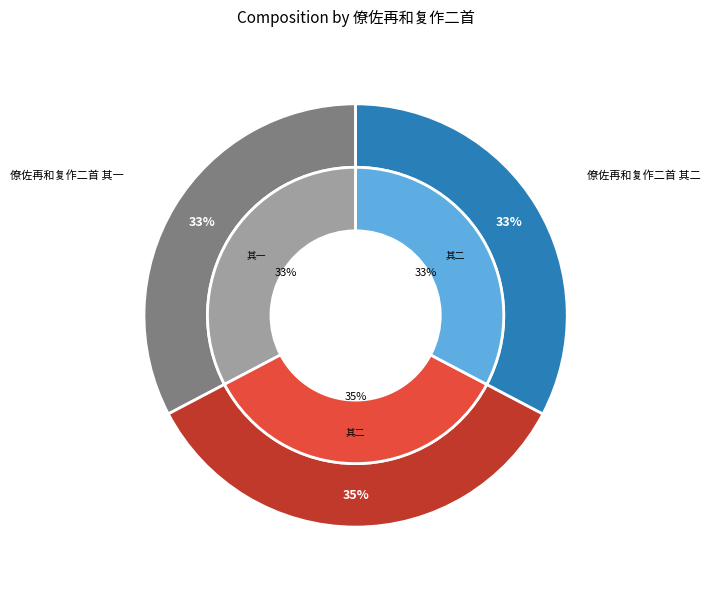

What is the ratio of the value at 僚佐再和复作二首 to the value at 僚佐再和复作二首 其二?

1.1